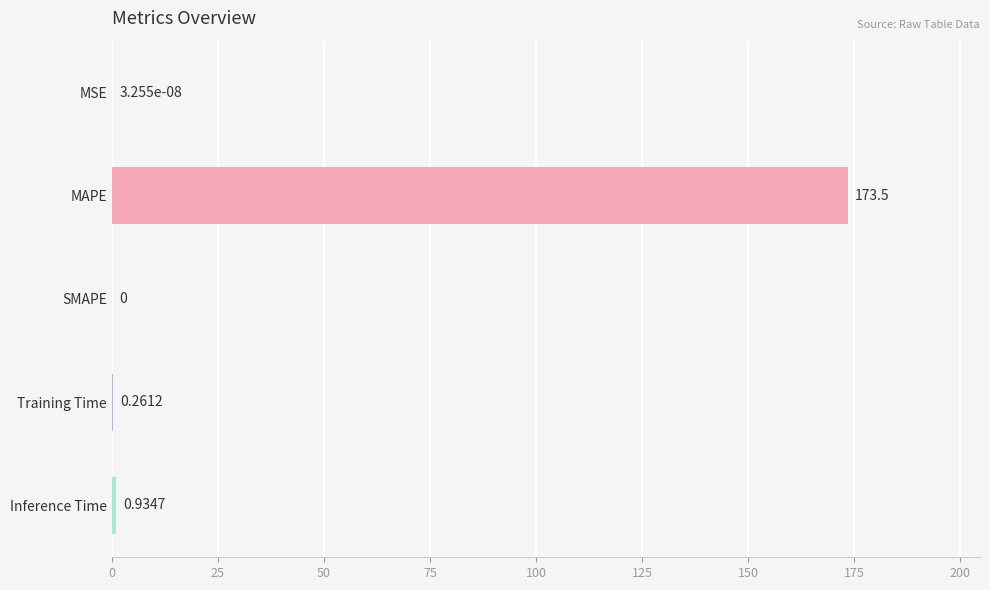

Between MSE and MAPE, which is larger?

MAPE